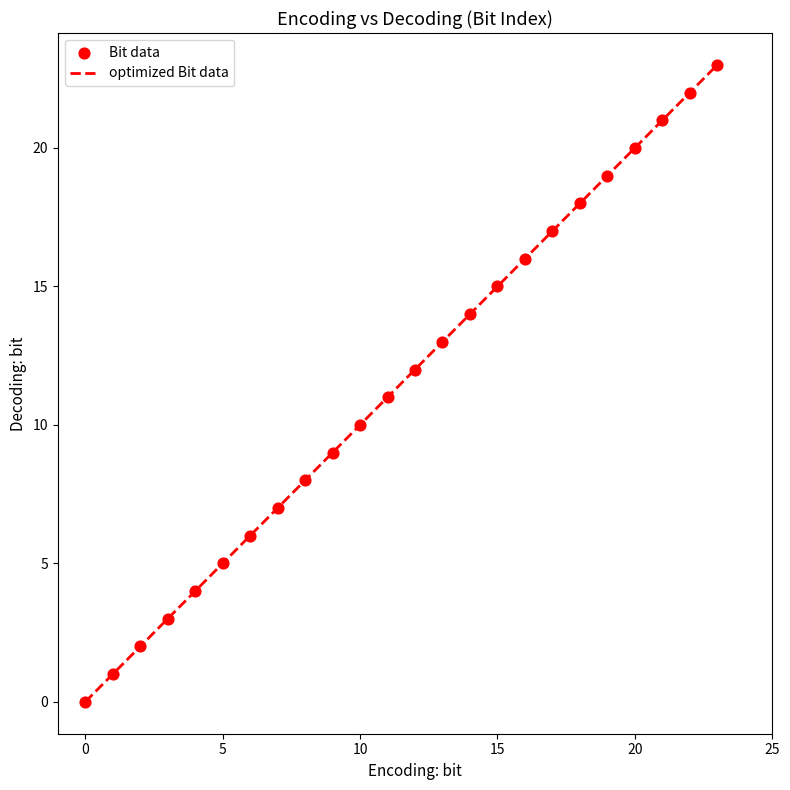

What is the greatest value displayed?

23.0